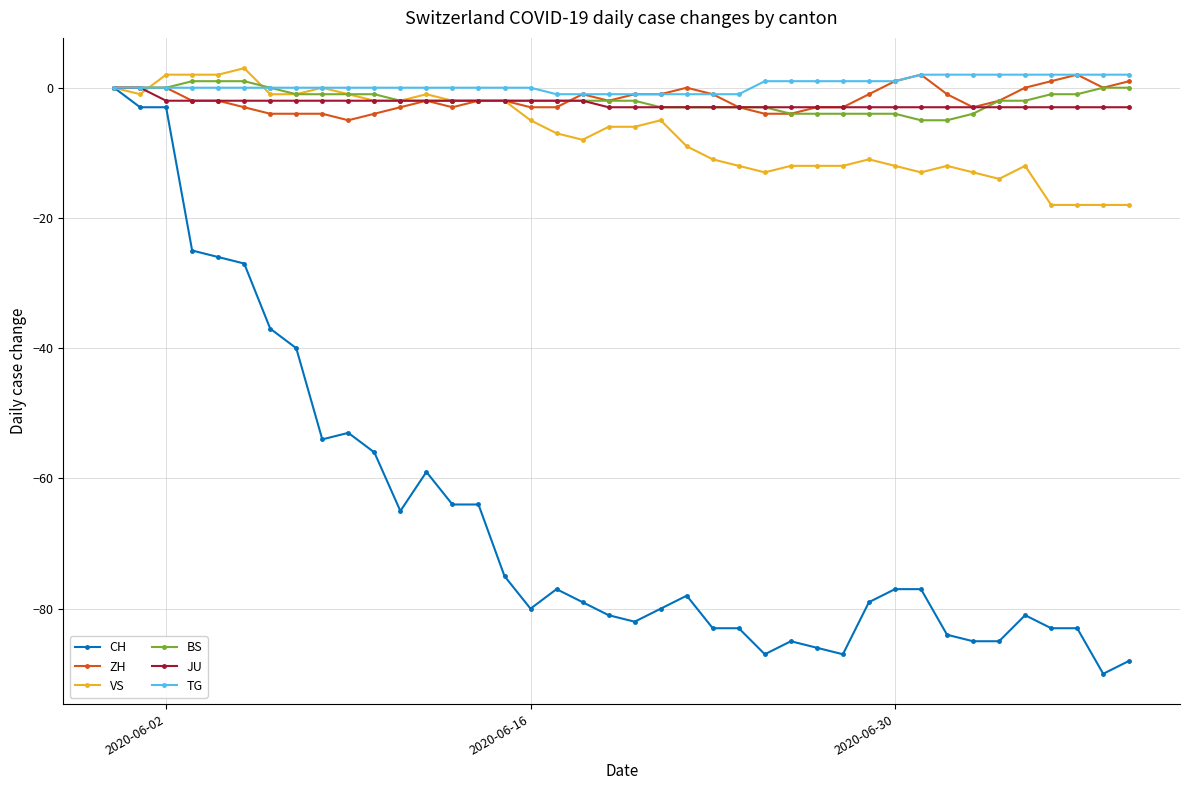

Which series has the widest spread of values?

CH